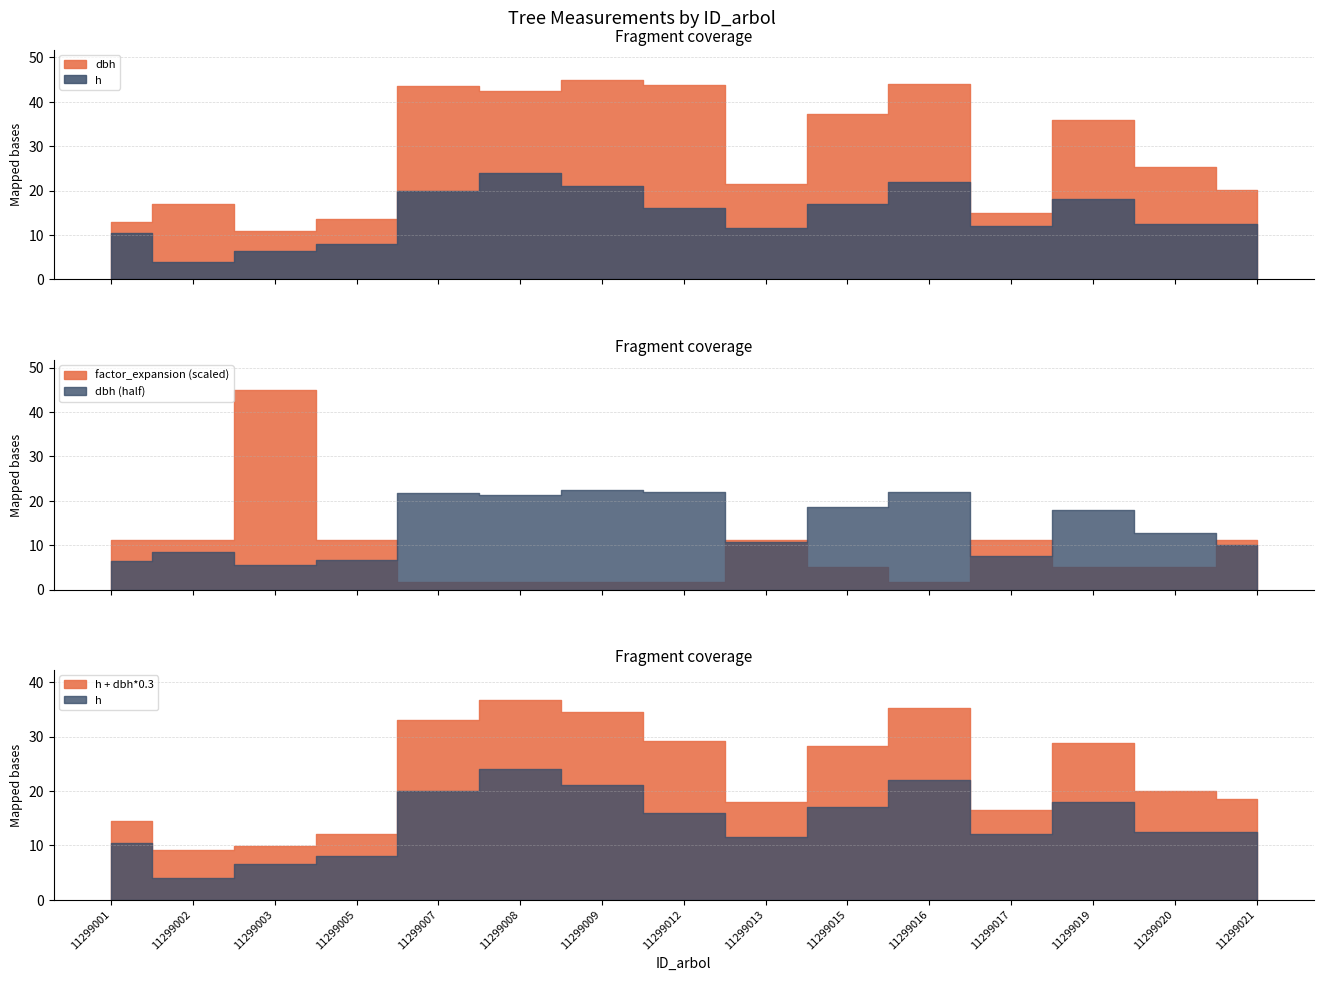

At 11299002, list the series in order from largest to smallest.

factor_expansion, dbh, h